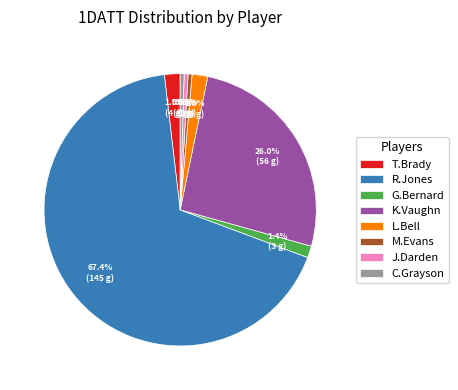

Approximately how many times larger is the value at J.Darden compared to T.Brady?

0.3